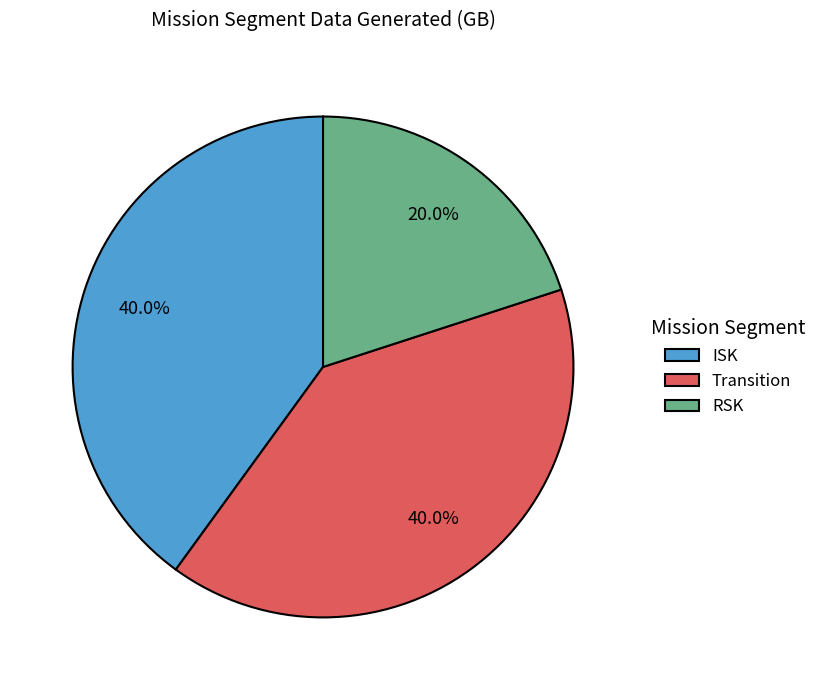

Which has a higher value, RSK or Transition?

Transition